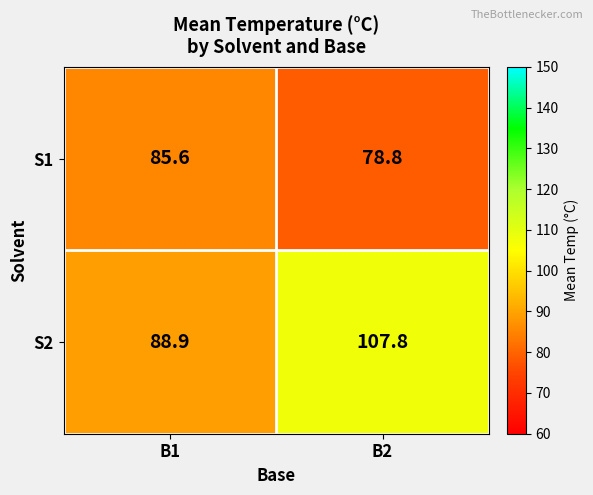

Read the S2 value at B1.

88.9